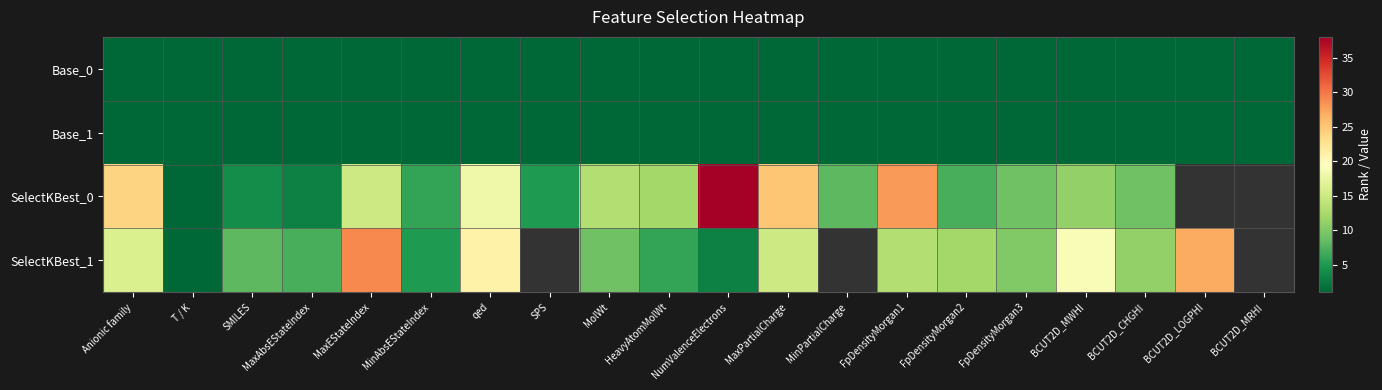

Is it true that SelectKBest_0 equals 24.0 at Anionic family?

True